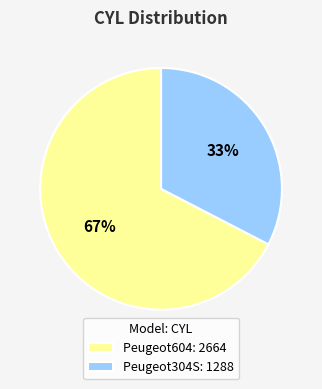

Count the number of slices in the pie.

2